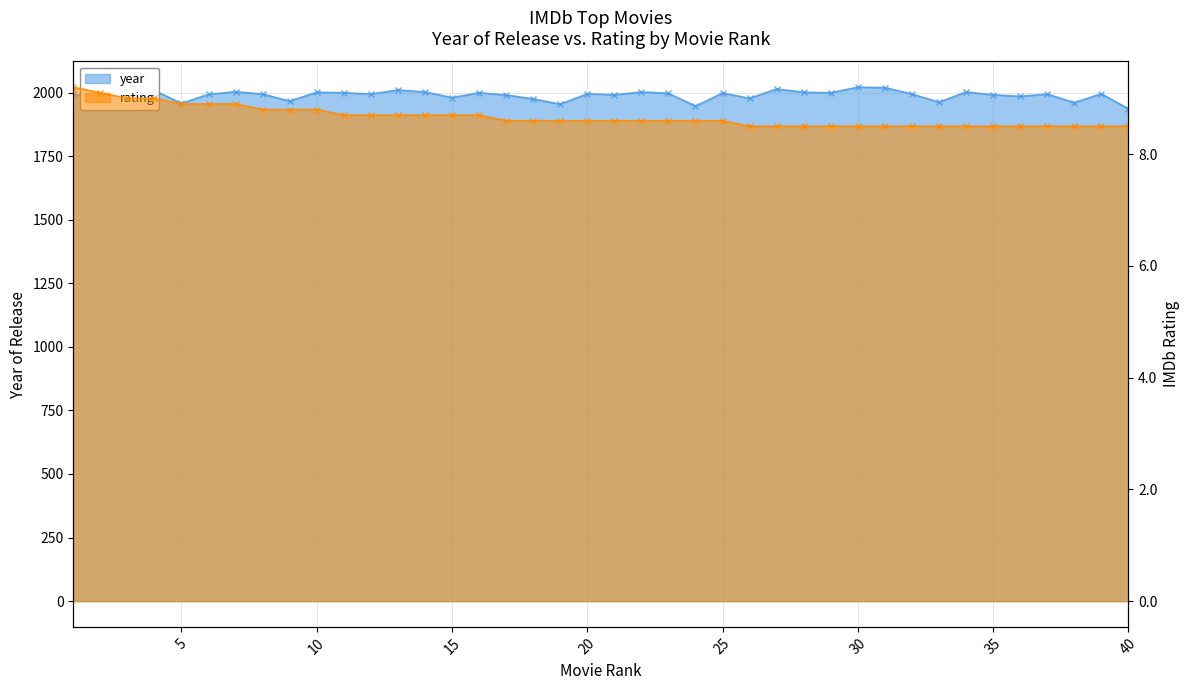

List the series in order of their overall mean, lowest first.

rating, year